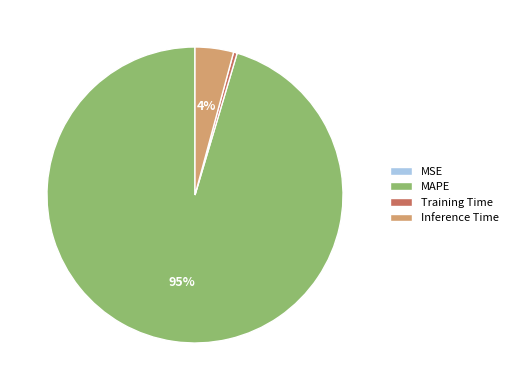

Is the sum of Training Time and MAPE greater than half?

Yes